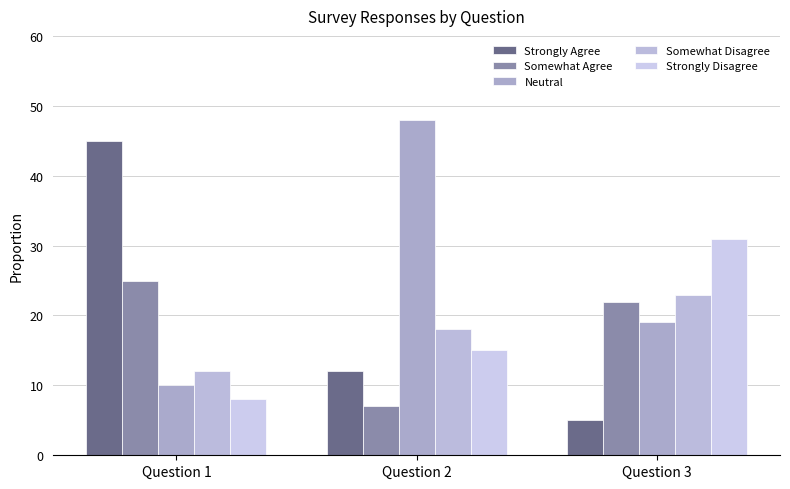

Does the chart contain any negative values?

No